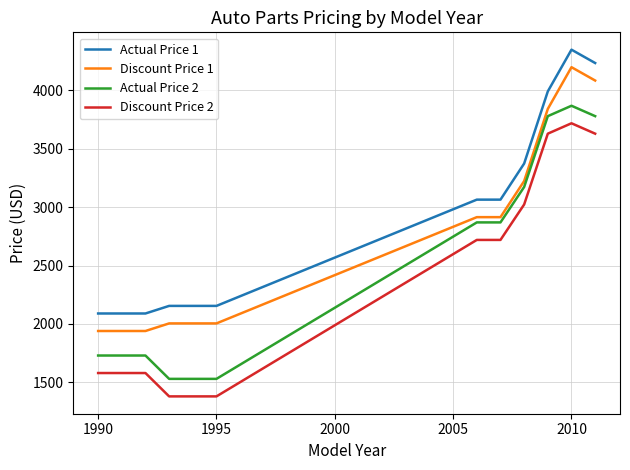

How many values in the Discount Price 1 series are below 2915?

6